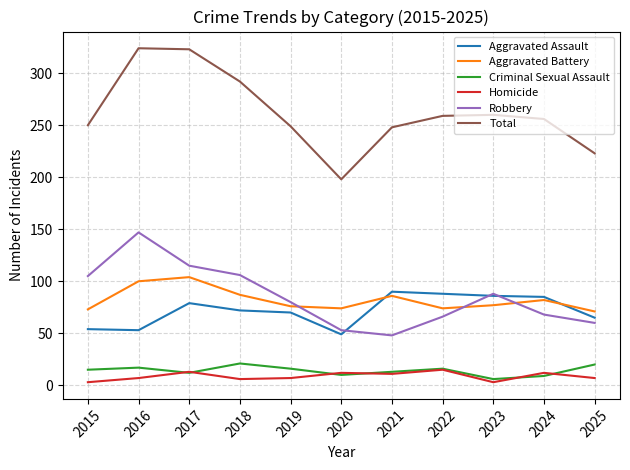

How many interior local valleys does the Robbery series have?

1